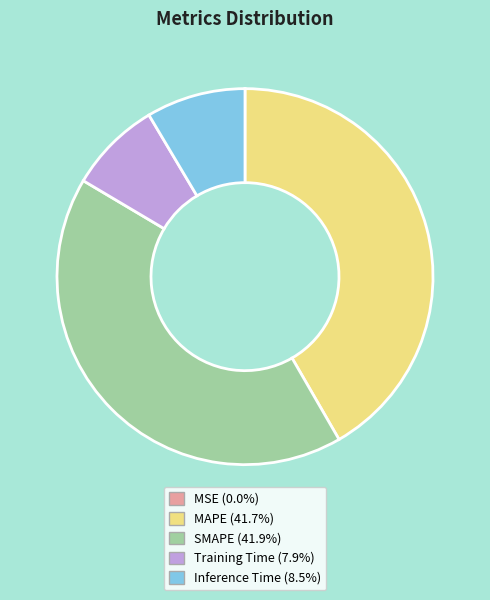

The MAPE slice represents 42% of the pie. True or false?

True